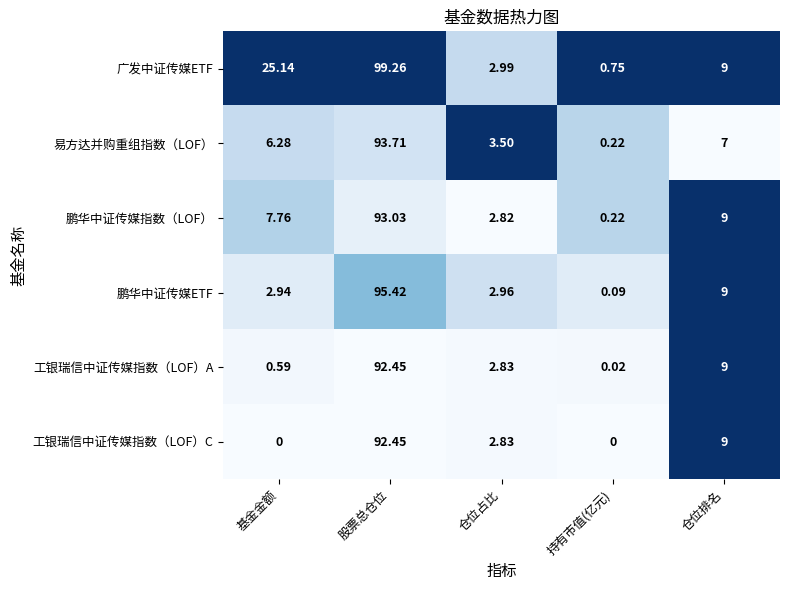

At which label does 鹏华中证传媒指数（LOF） first exceed 7?

基金金额